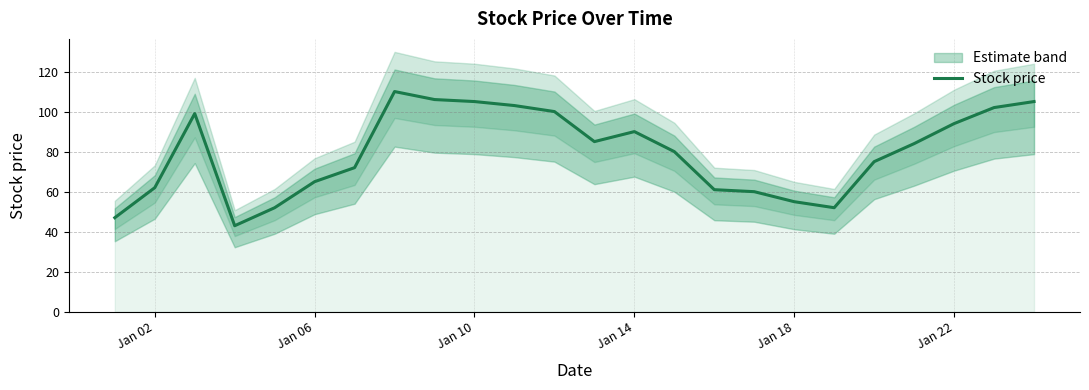

The Stock price series shows 48 at Jan 22. True or false?

False